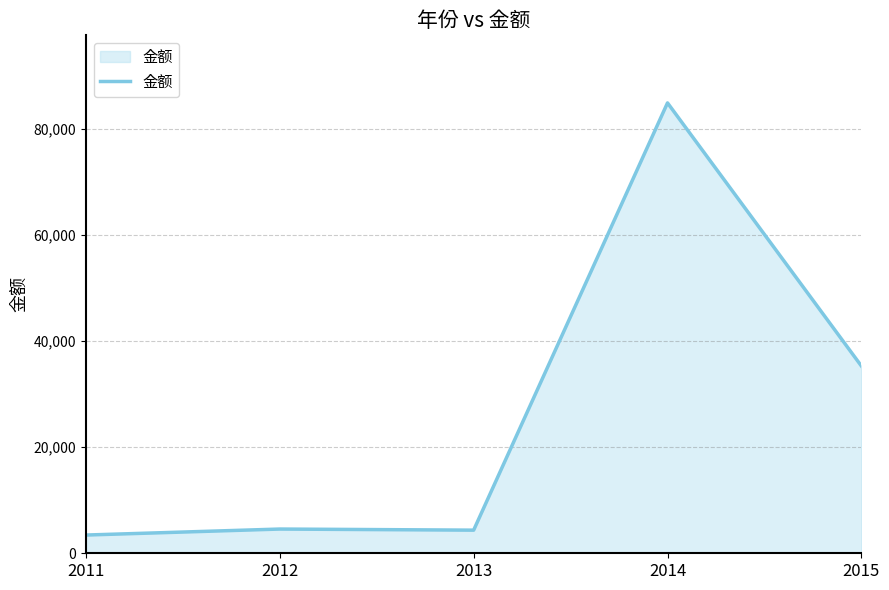

What is the ratio of the value at 2012 to the value at 2014?

0.1